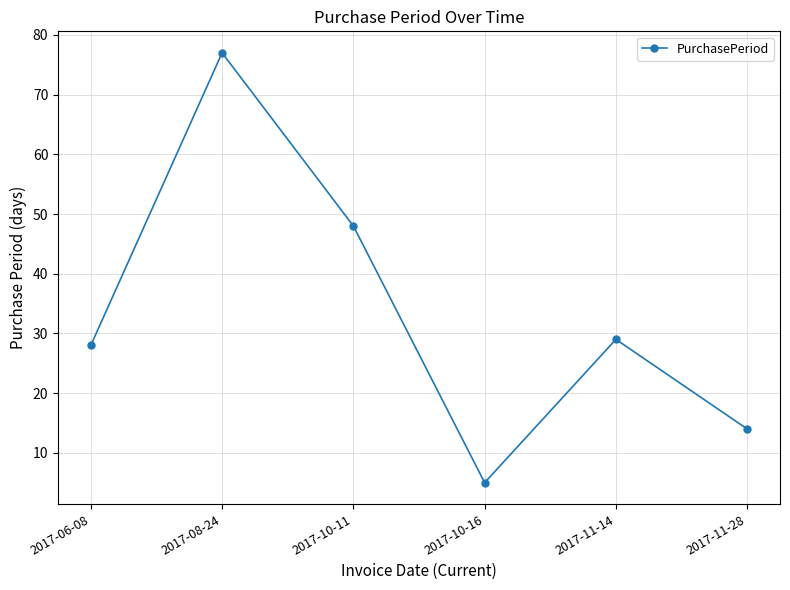

At which label is the value closest to 41?

2017-10-11